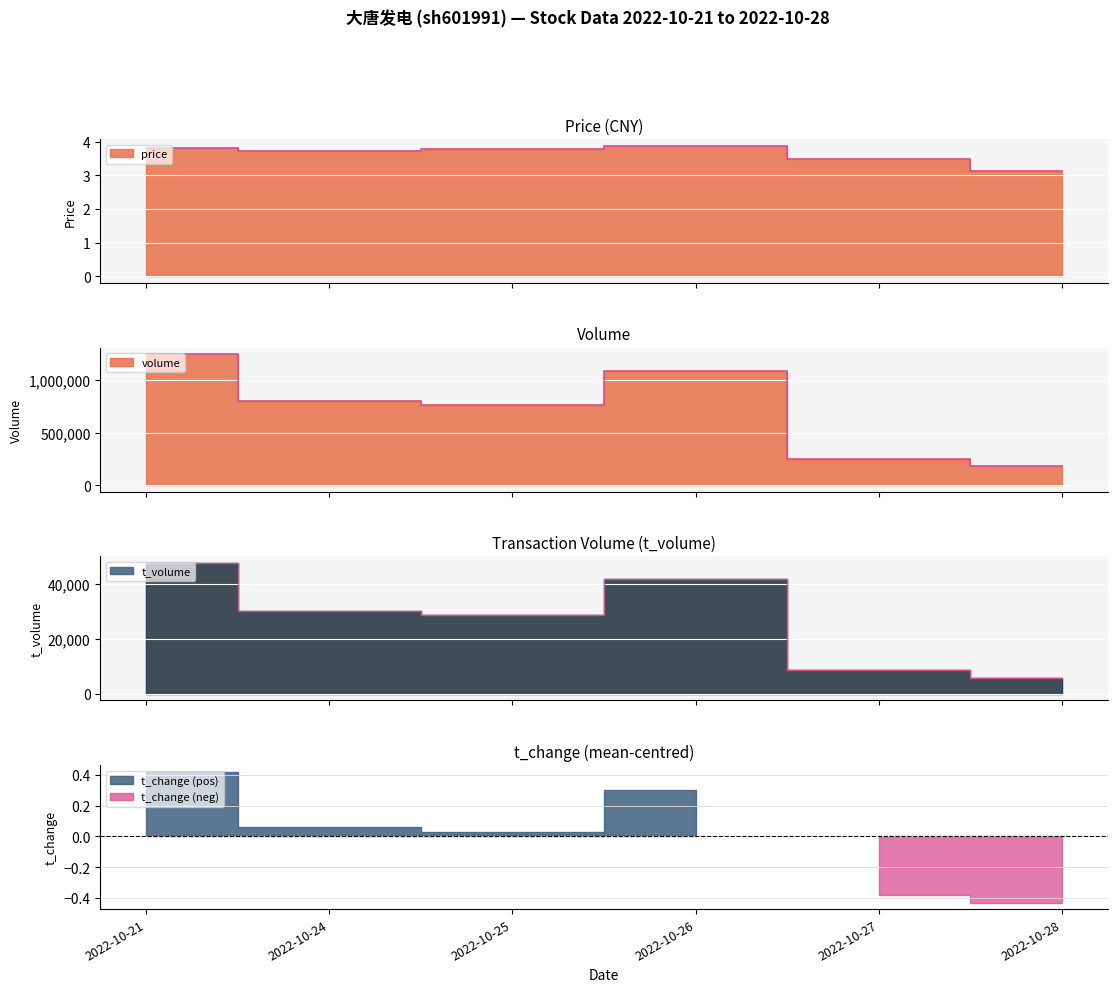

Where is the first local maximum for volume?

2022-10-26